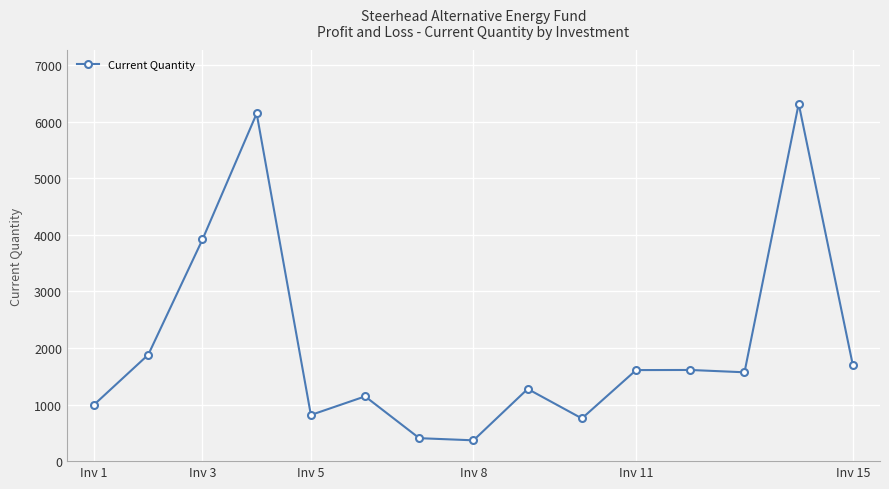

What is the value of the 12th point from the left?

1612